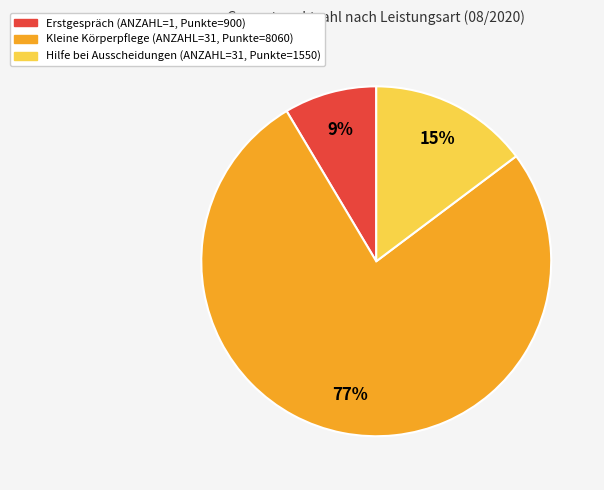

Does any single category account for the majority?

Yes